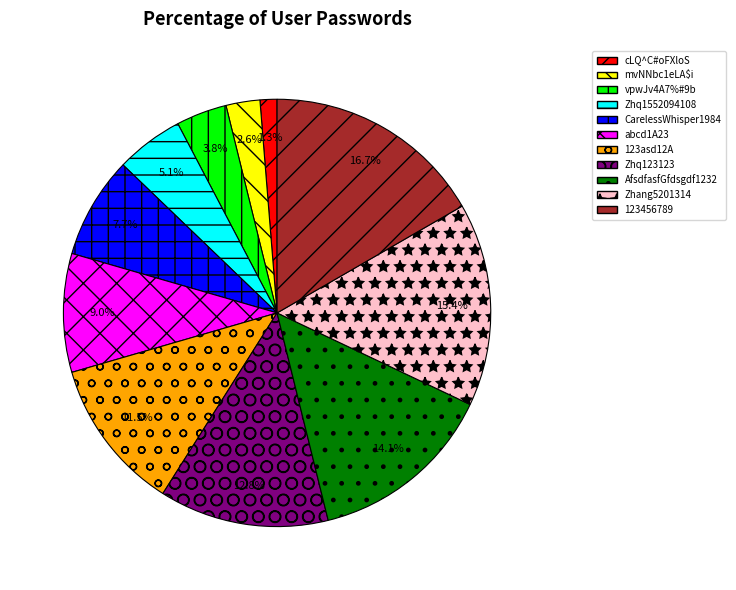

Is it true that 123456789 is 29% of the pie?

False